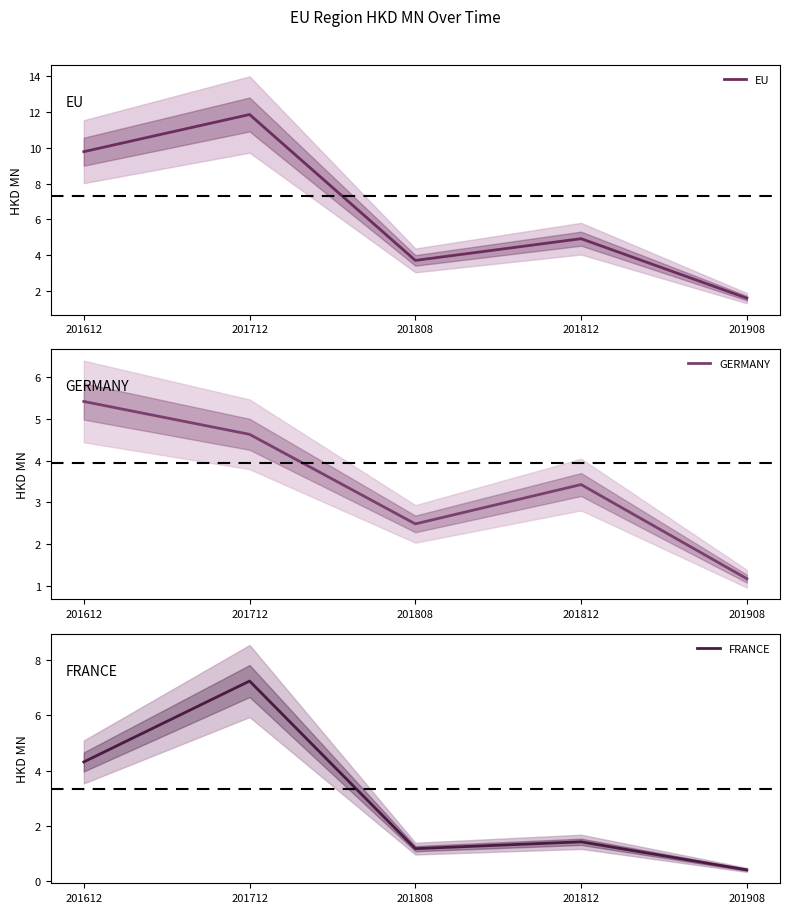

How many interior local valleys does the EU series have?

1